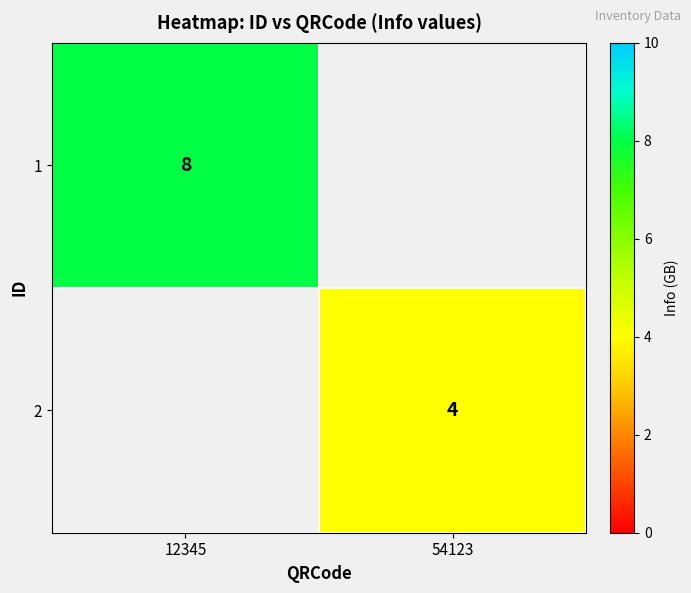

True or false: 1 has a value of 12 at 12345.

False